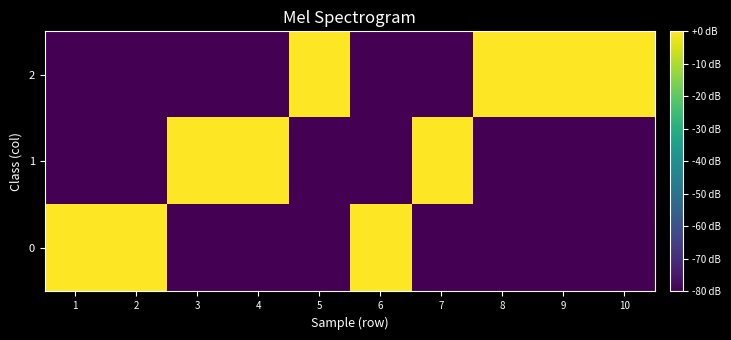

Reading left to right, list all the values displayed in this chart.

0: 1=0	2=0	3=-80	4=-80	5=-80	6=0	7=-80	8=-80	9=-80	10=-80
1: 1=-80	2=-80	3=0	4=0	5=-80	6=-80	7=0	8=-80	9=-80	10=-80
2: 1=-80	2=-80	3=-80	4=-80	5=0	6=-80	7=-80	8=0	9=0	10=0